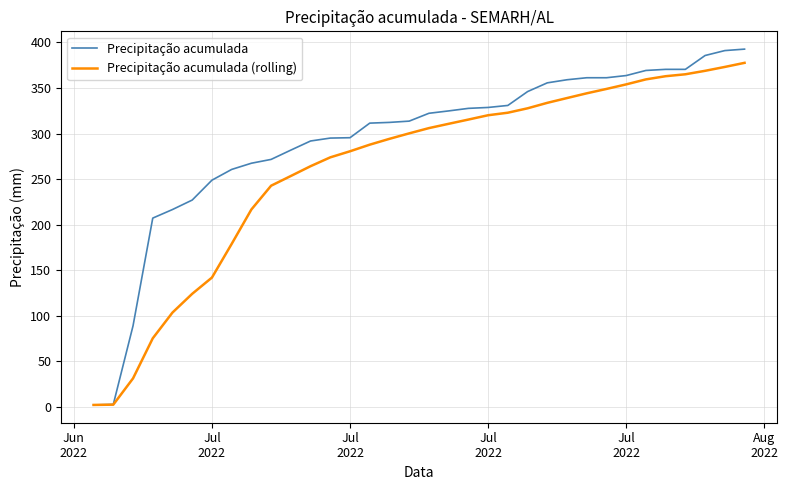

Rank the series by their average value, from highest to lowest.

Precipitação acumulada, Precipitação acumulada (rolling)